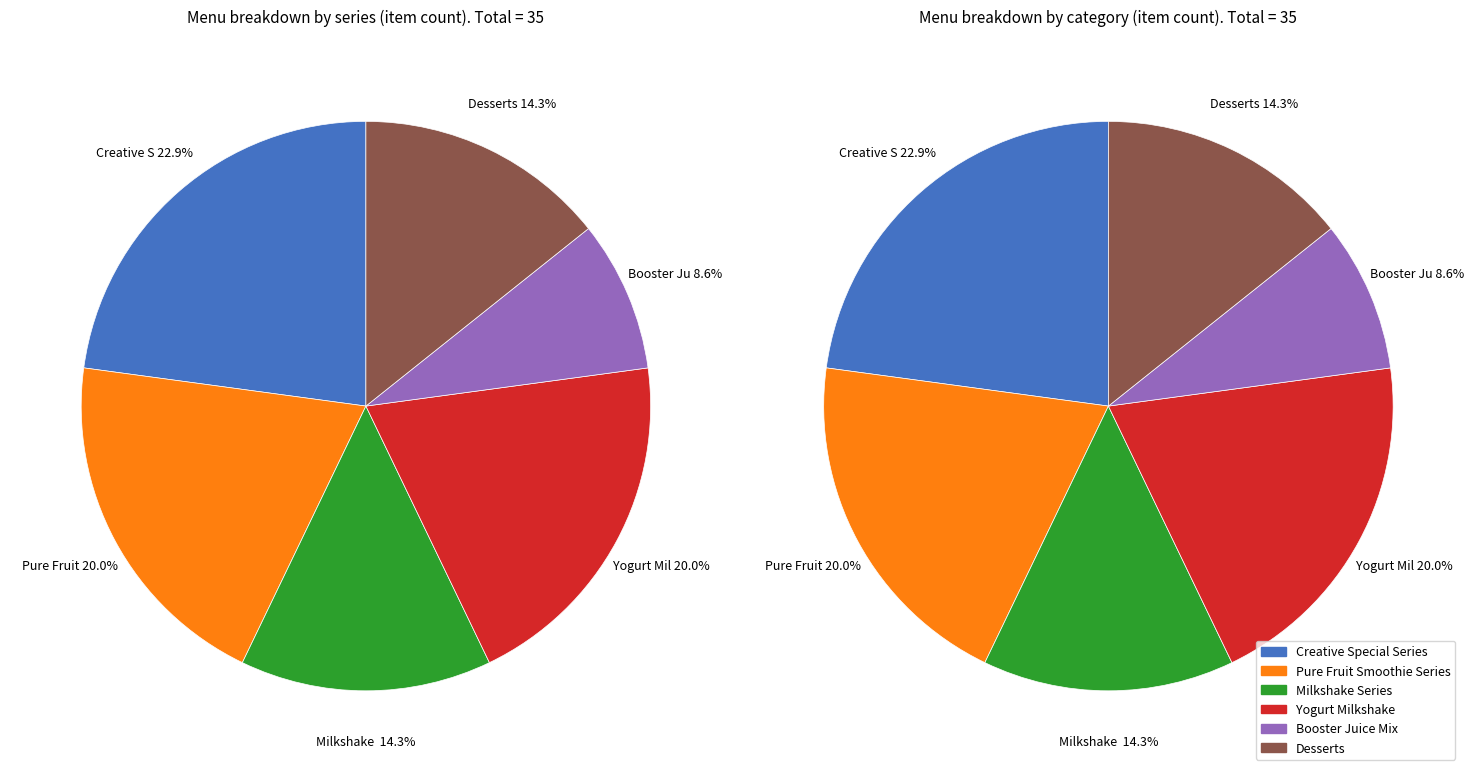

The Booster Juice Mix slice represents 1% of the pie. True or false?

False